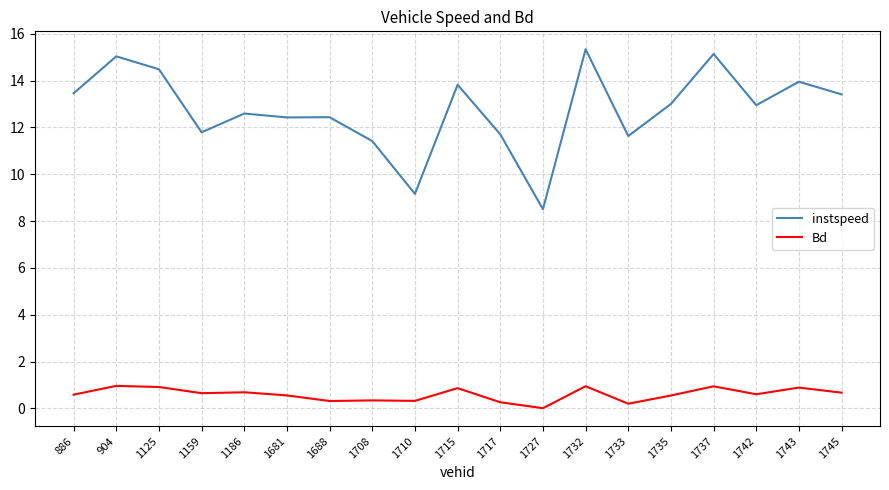

True or false: Bd and instspeed intersect in this chart.

False